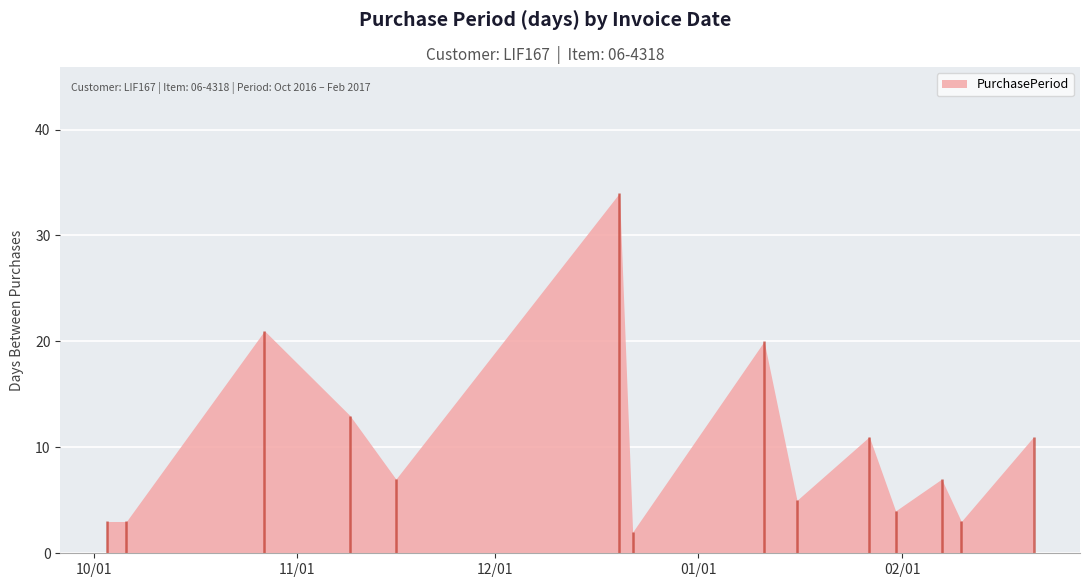

Is it true that the value at 2016-10-27 is 21?

True